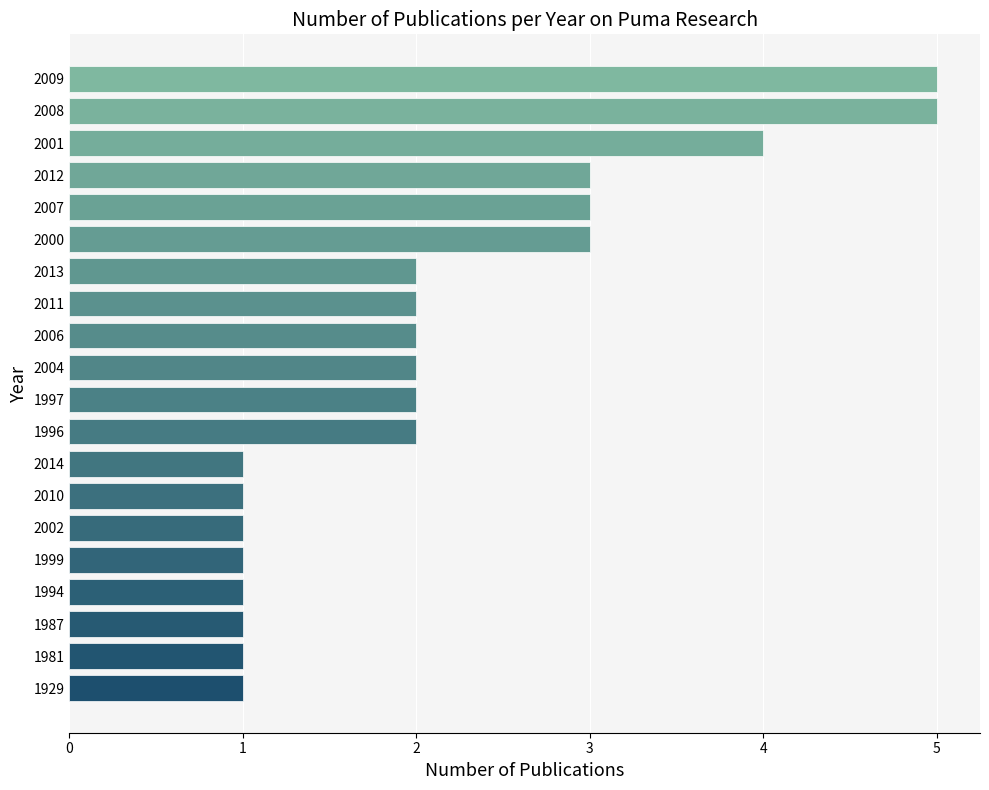

What is the change in value from 1994 to 2011?

+1